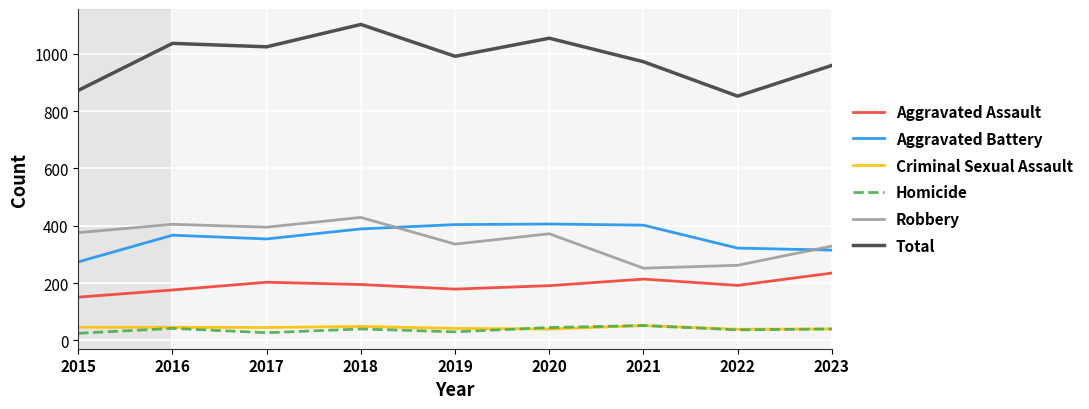

Which series has the largest total across all categories?

Total